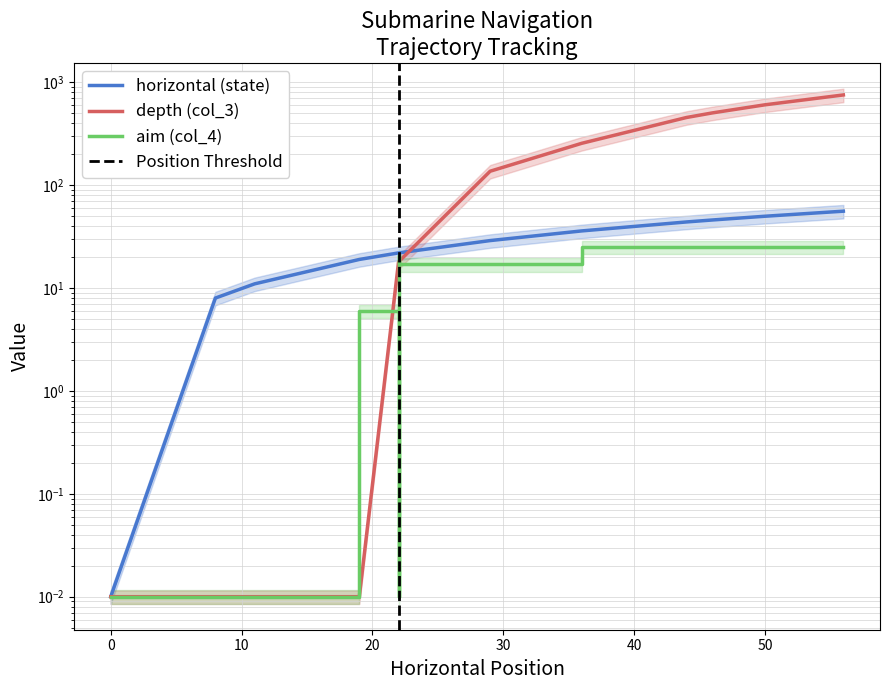

Which series has the largest total across all categories?

depth (col_3)